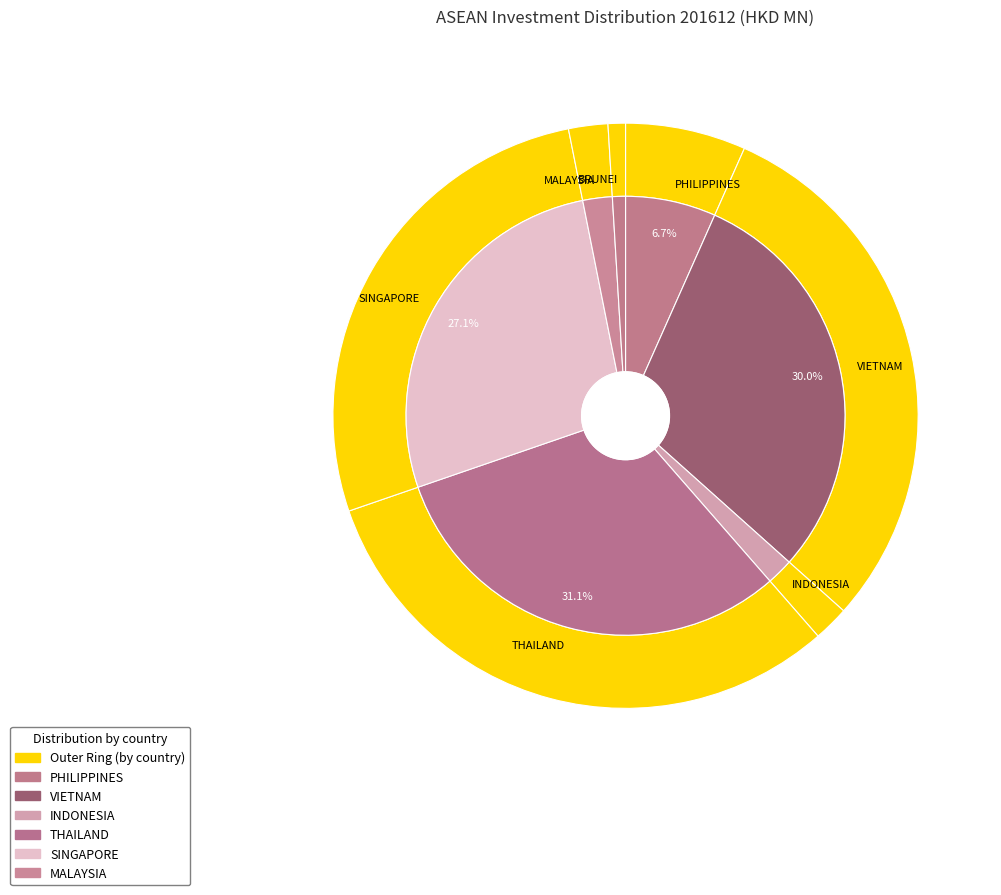

To the nearest percent, what is the combined percentage of 3 and 6?

32%